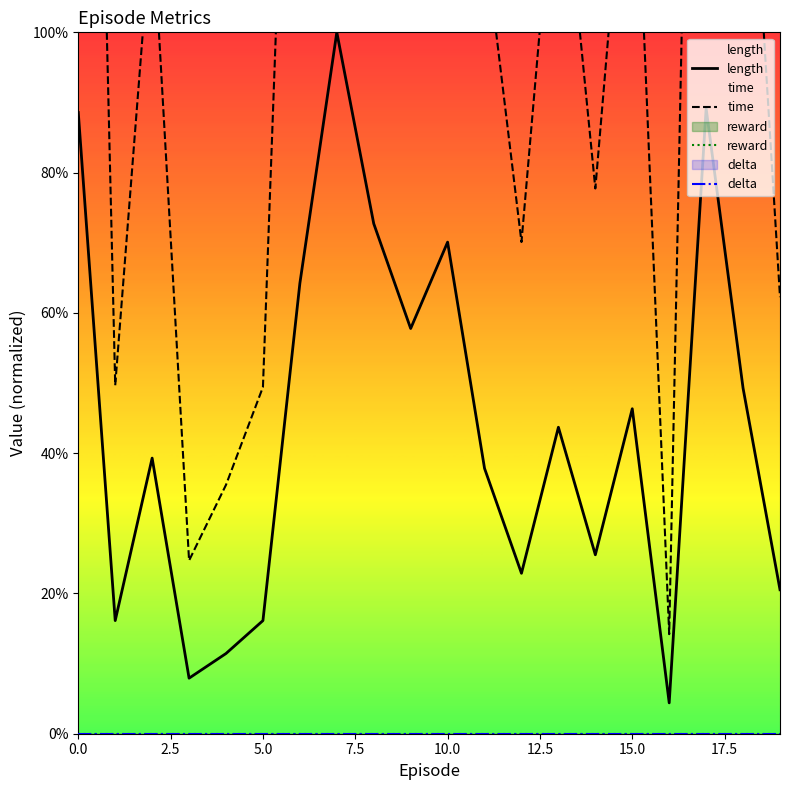

How many data points in time are above 1?

12